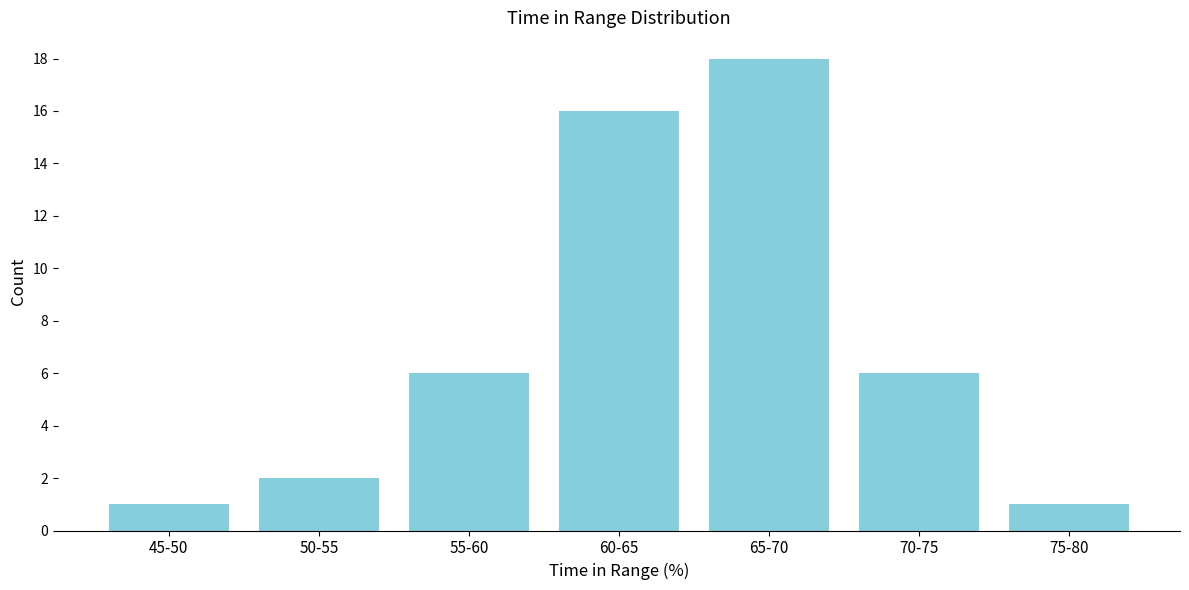

Reading right to left, transcribe all the data shown in this chart.

1	6	18	16	6	2	1